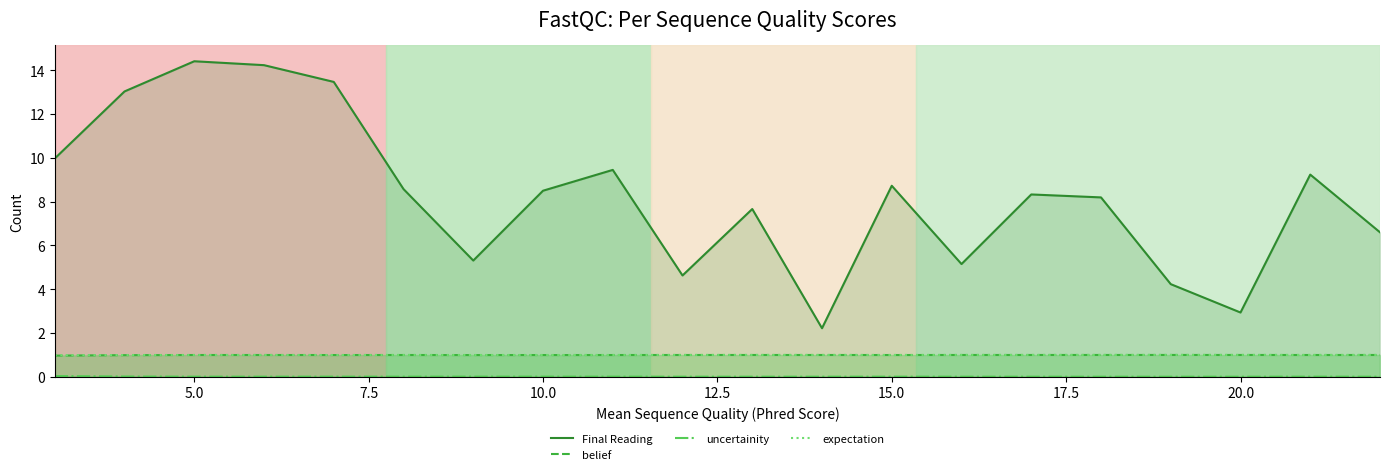

True or false: Final Reading and expectation cross at least once.

False